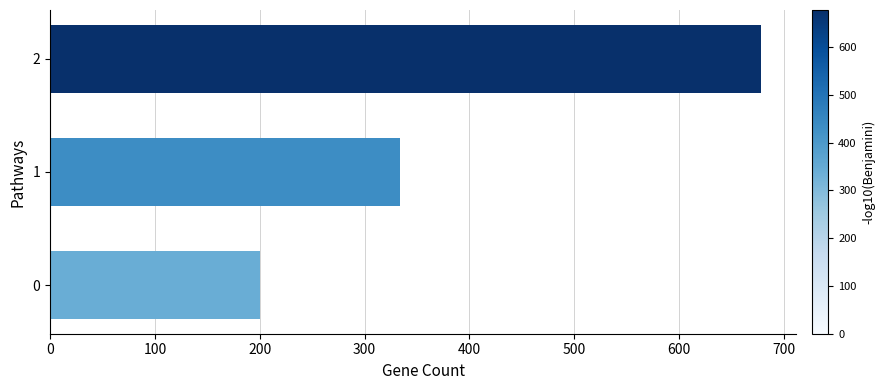

Rank the categories by value from lowest to highest.

0, 1, 2